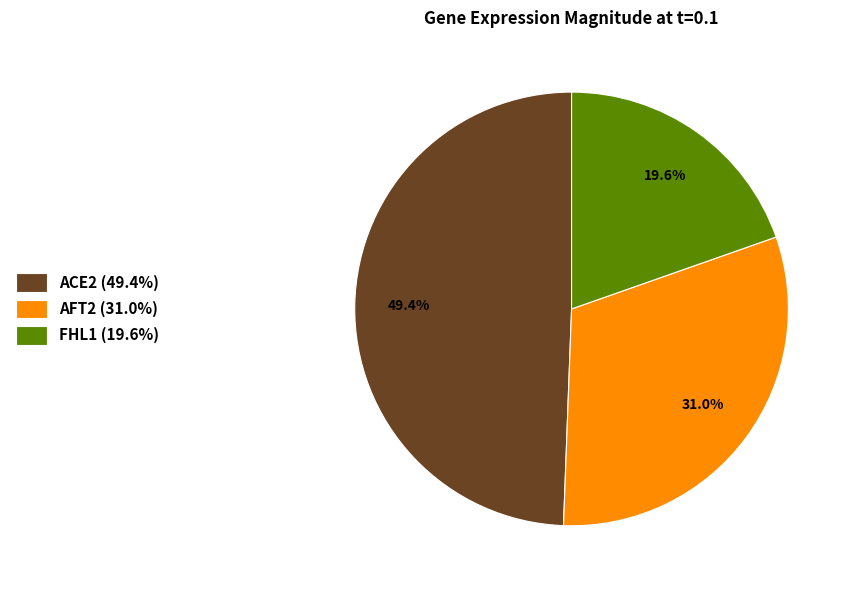

True or false: FHL1 accounts for 20% of the total.

True